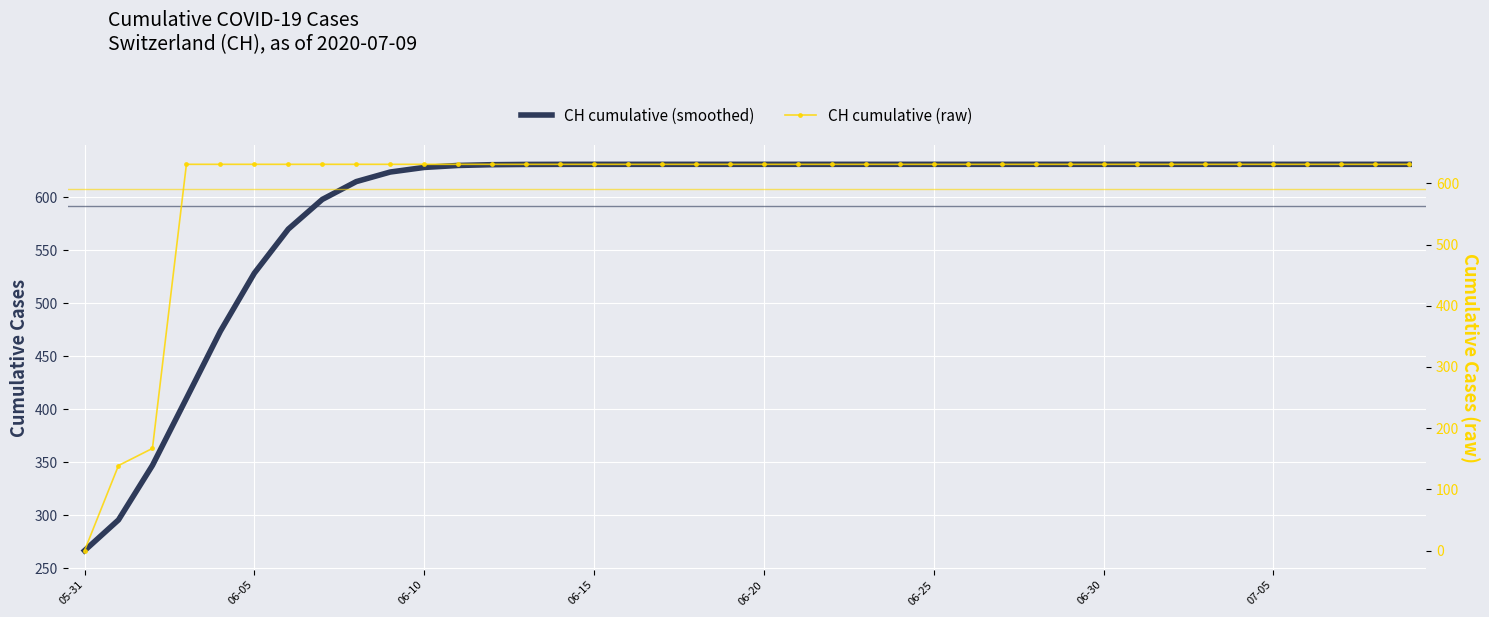

Between 06-05 and 07-05, which is larger?

07-05